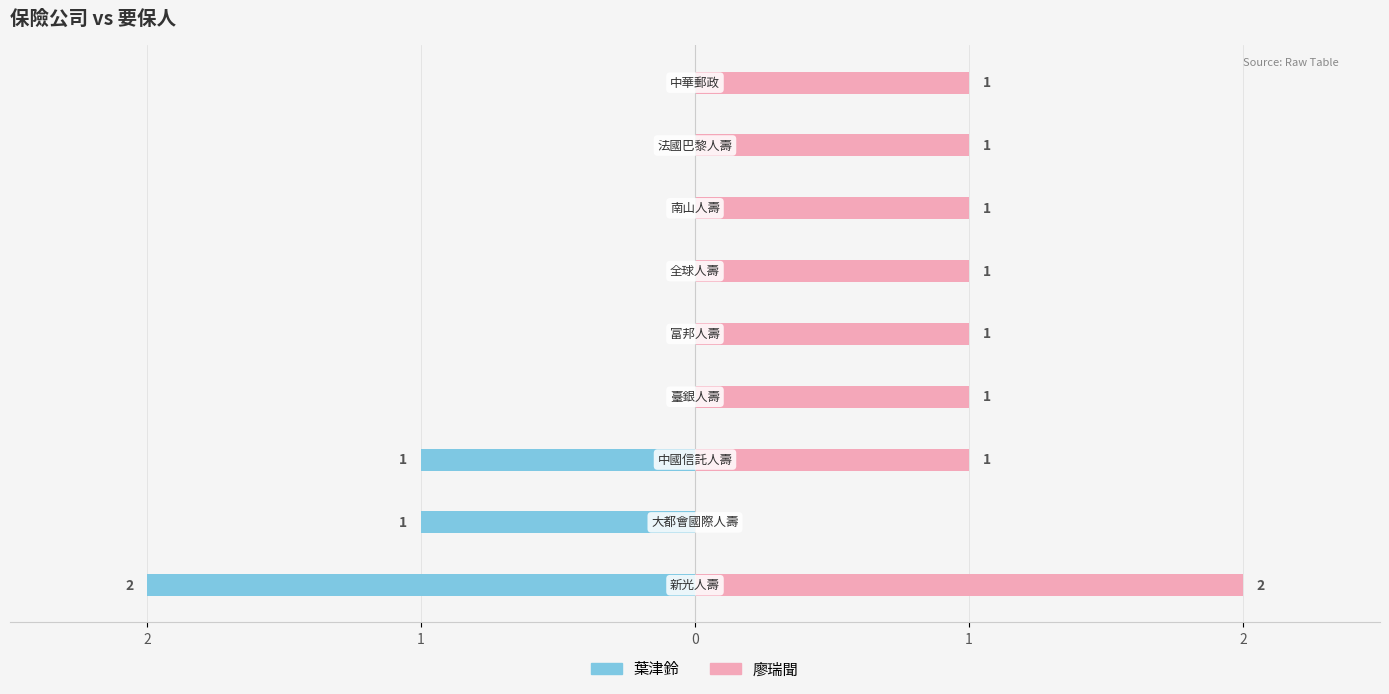

Rank the series by their maximum value, from lowest to highest.

葉津鈴, 廖瑞聞